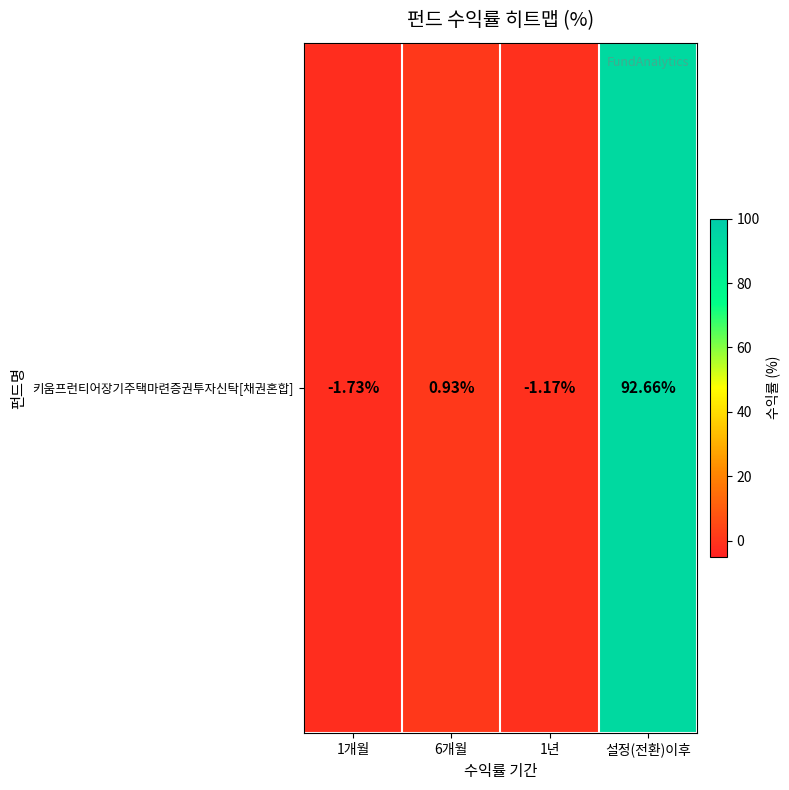

Which has a higher value, 1개월 or 설정(전환)이후?

설정(전환)이후